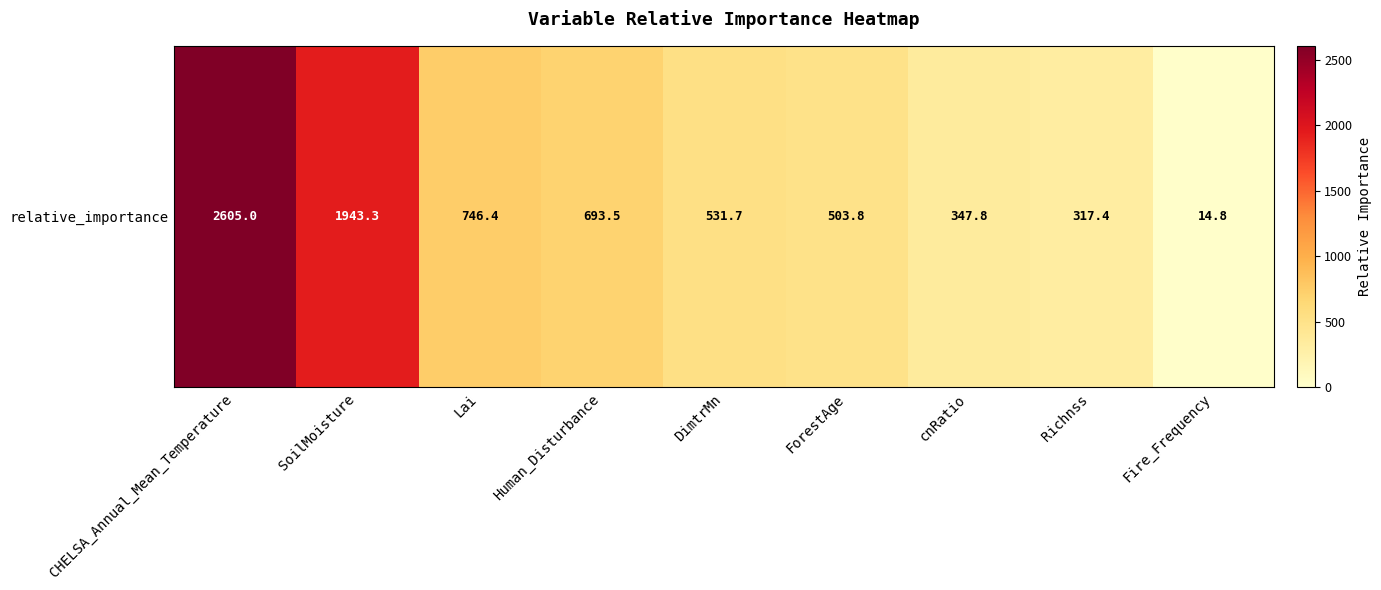

At which label is the value closest to 1309?

Lai